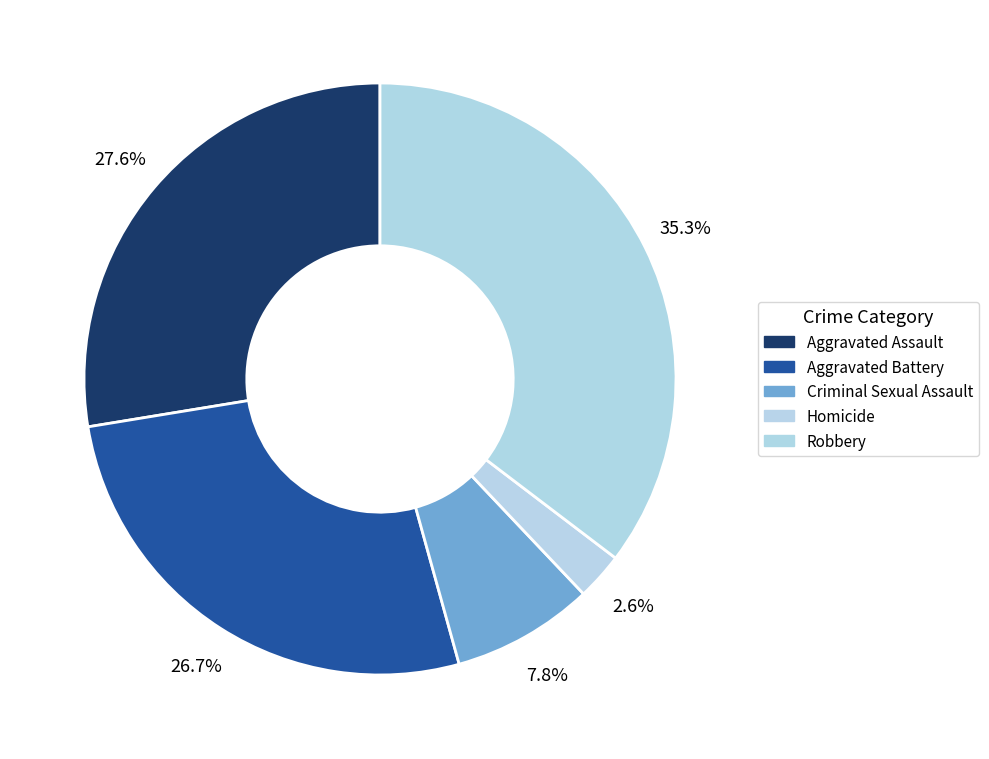

How many slices are in this pie chart?

5